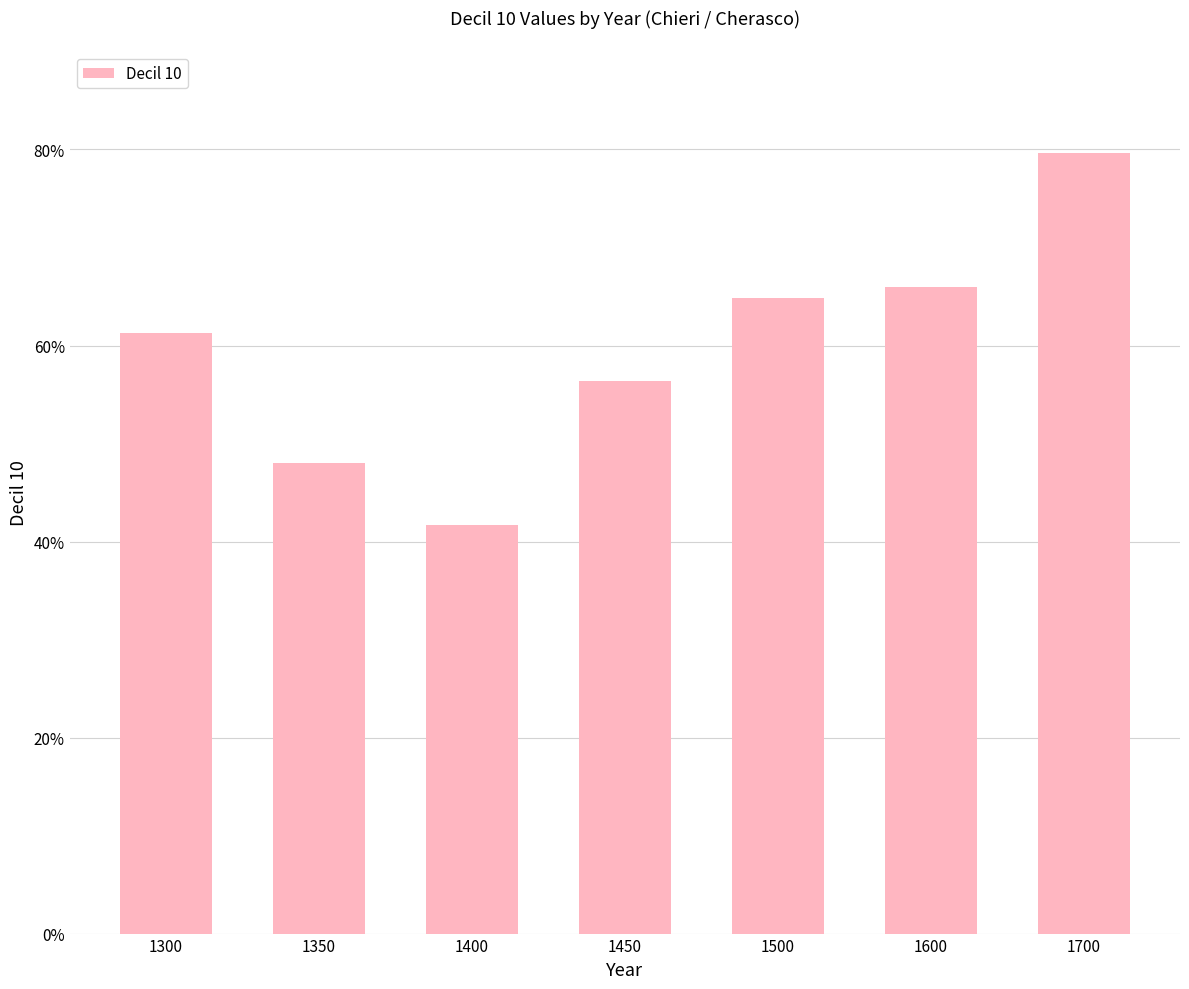

Does the chart contain any negative values?

No